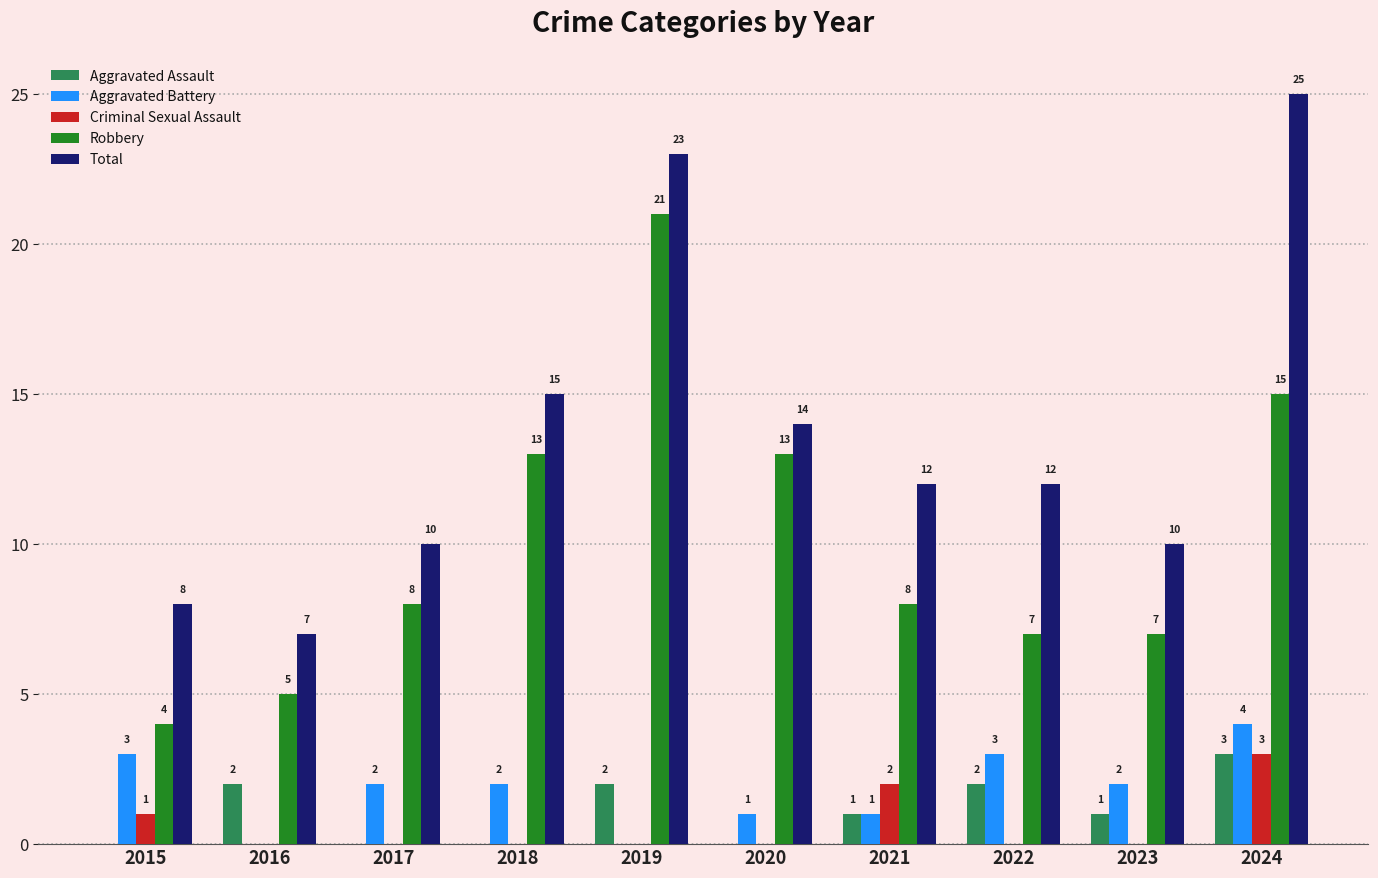

Reading left to right, extract all data points from this chart.

Aggravated Assault: 0	2	0	0	2	0	1	2	1	3
Aggravated Battery: 3	0	2	2	0	1	1	3	2	4
Criminal Sexual Assault: 1	0	0	0	0	0	2	0	0	3
Robbery: 4	5	8	13	21	13	8	7	7	15
Total: 8	7	10	15	23	14	12	12	10	25